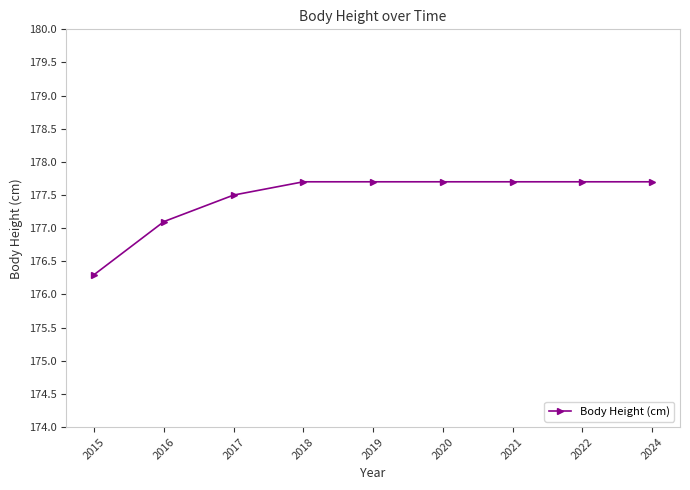

Count the number of values greater than 177.

8